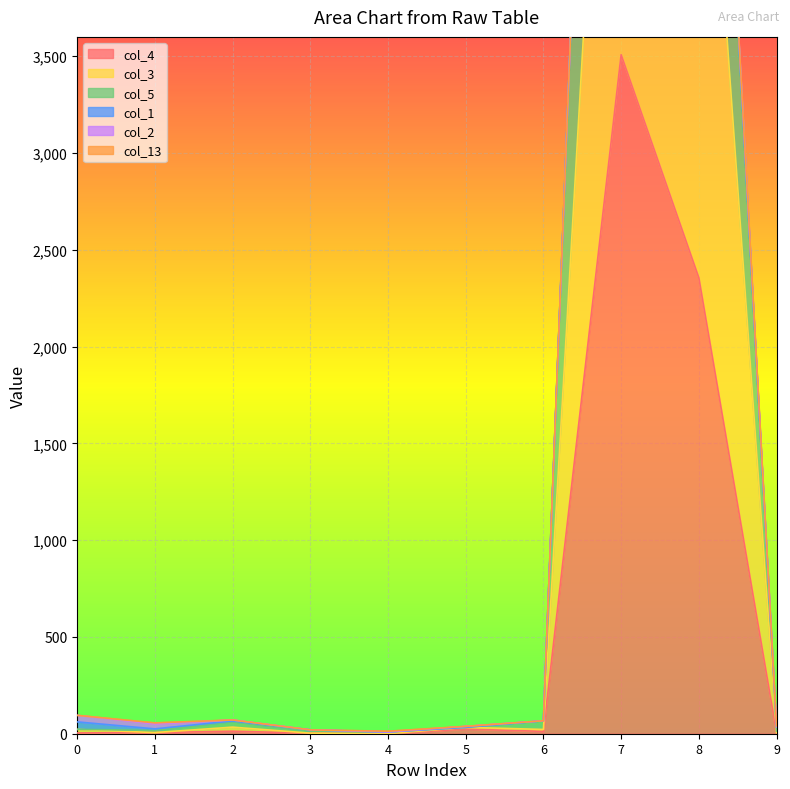

Which category has the highest value in the col_5 series?

7